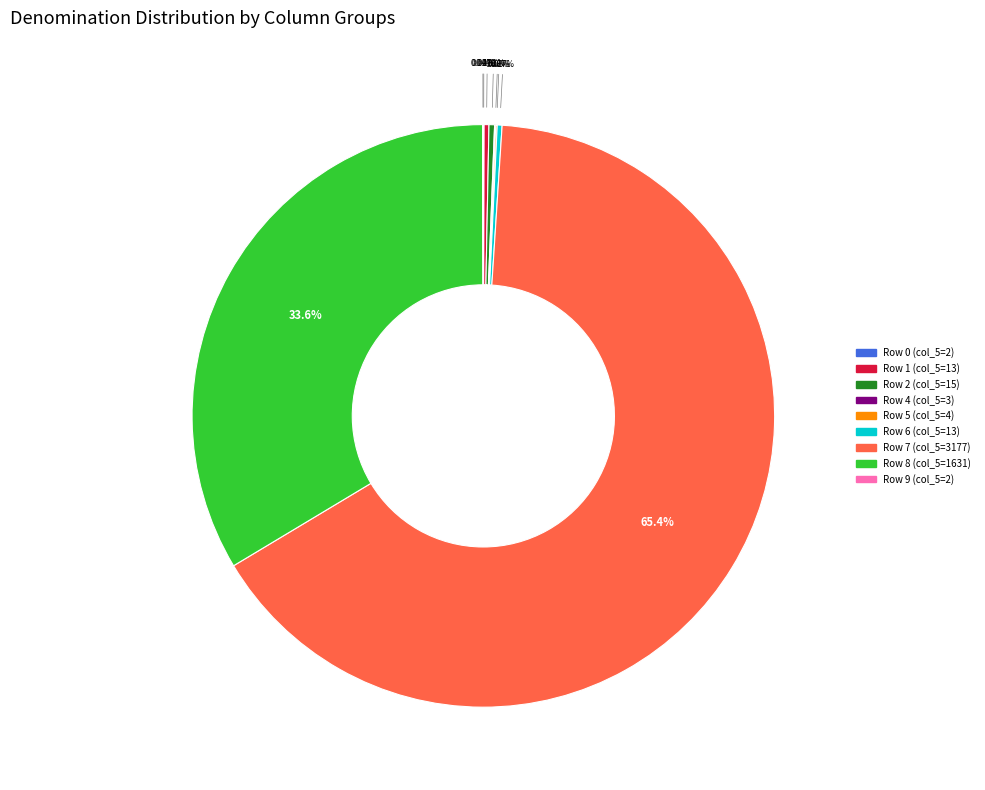

To the nearest percent, what is the average slice percentage?

11%